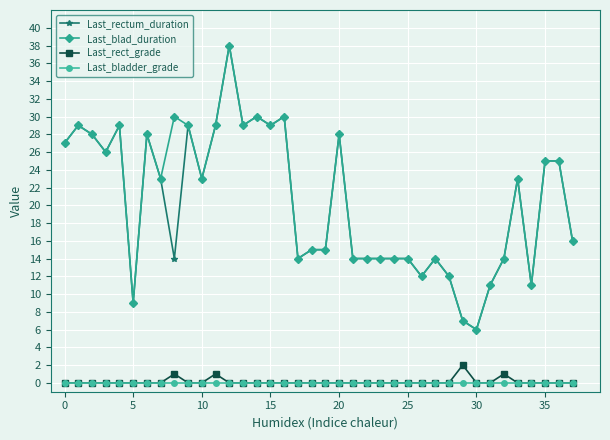

True or false: Last_rectum_duration and Last_rect_grade cross at least once.

False